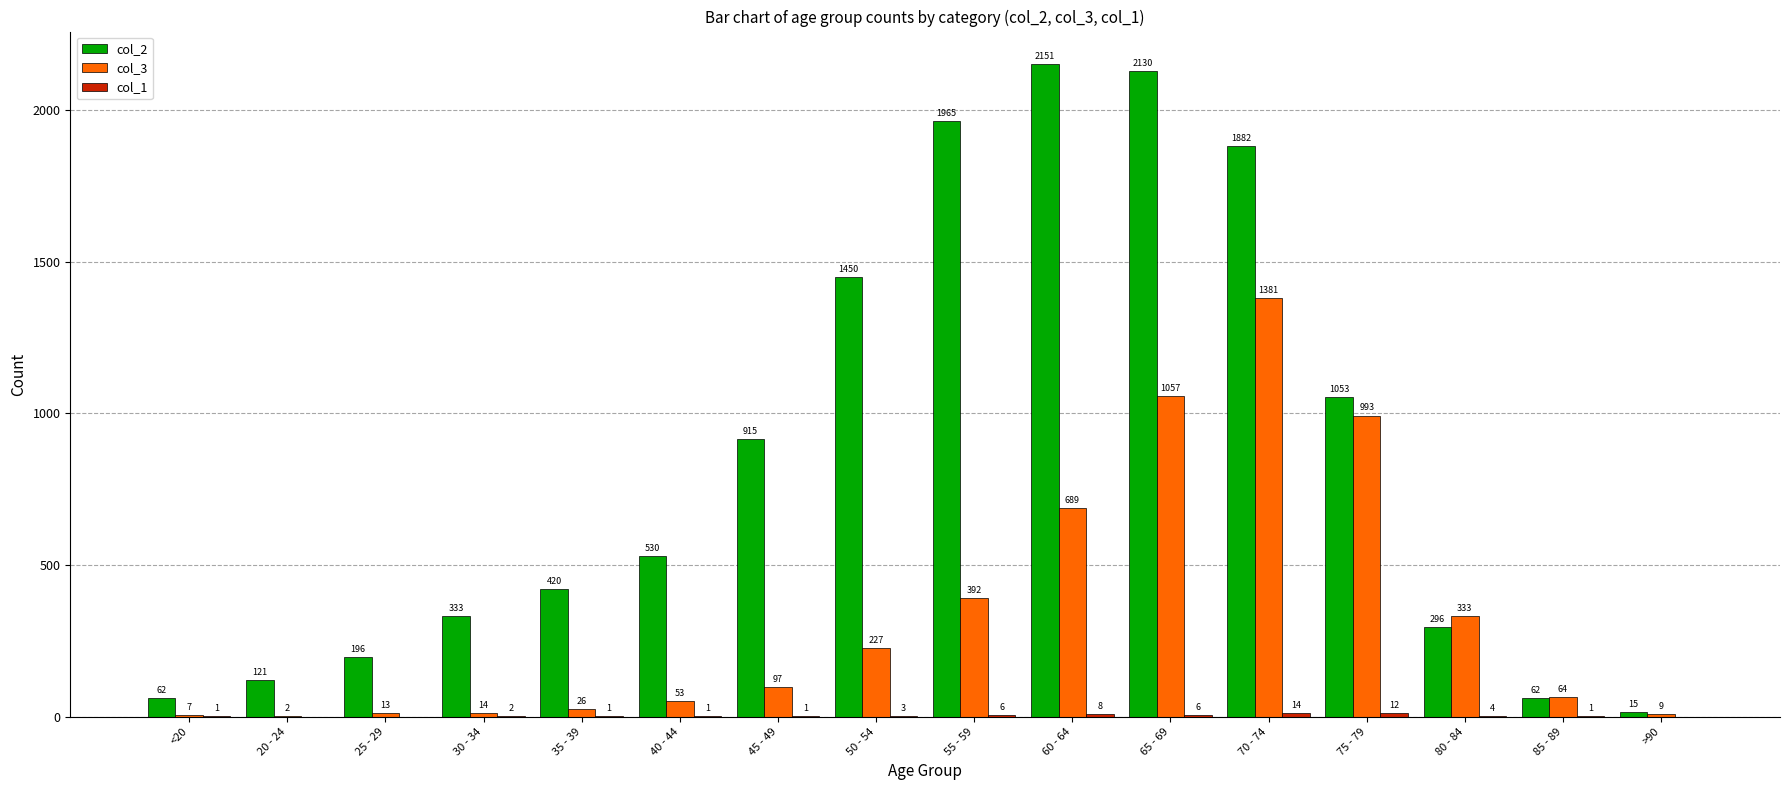

Is the value of col_3 at 65 - 69 greater than the value of col_2 at 20 - 24?

Yes